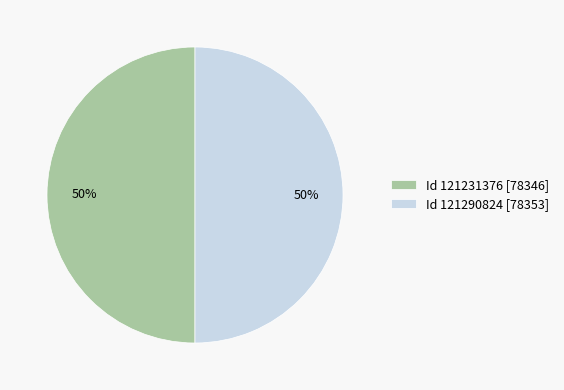

Do Id 121290824 [78353] and Id 121231376 [78346] together represent more than half of the pie?

Yes